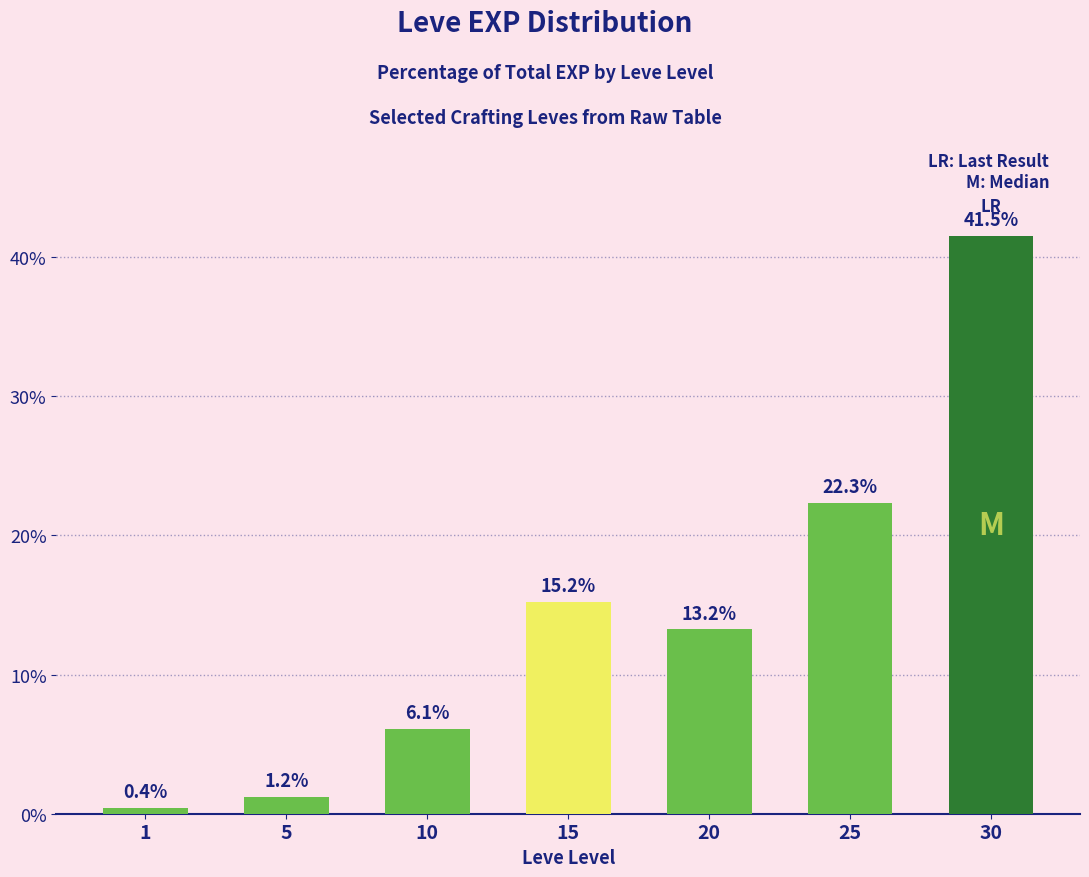

How many data points does each series have?

7